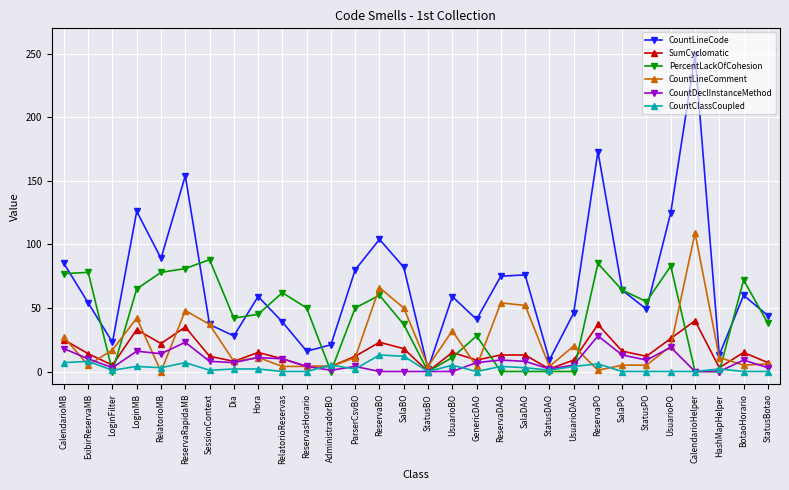

Rank the series by their maximum value, from highest to lowest.

CountLineCode, CountLineComment, PercentLackOfCohesion, SumCyclomatic, CountDeclInstanceMethod, CountClassCoupled